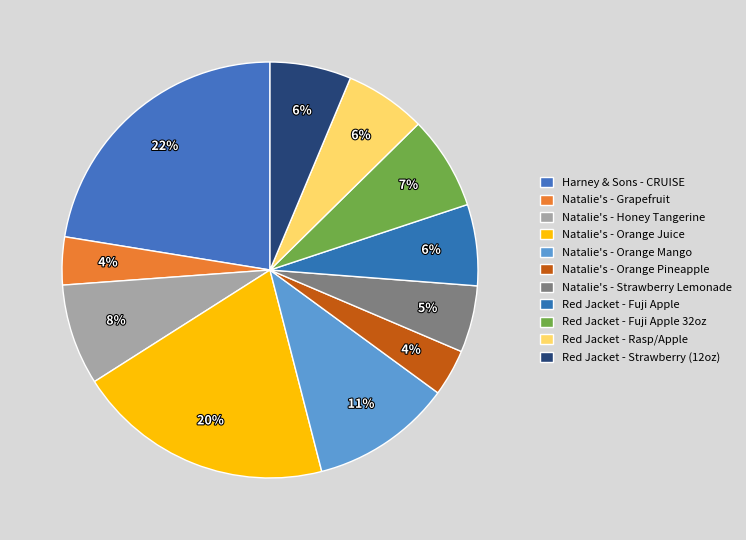

Count the number of slices in the pie.

11